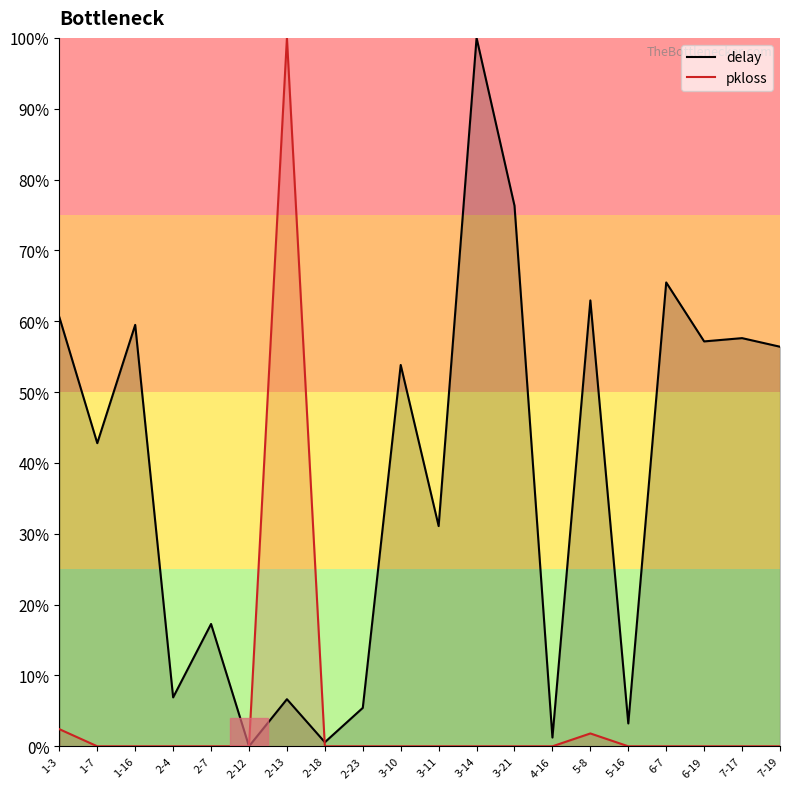

After their last crossing, which series has the higher values: pkloss or delay?

delay